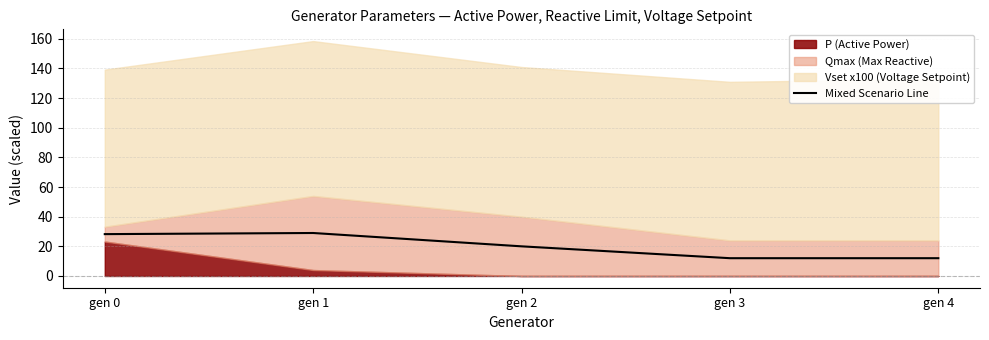

Which category has the highest value across all series?

gen 1